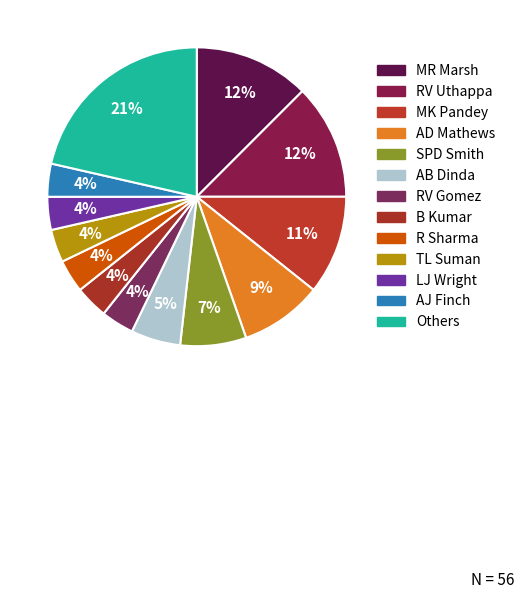

Does any single category account for the majority?

No